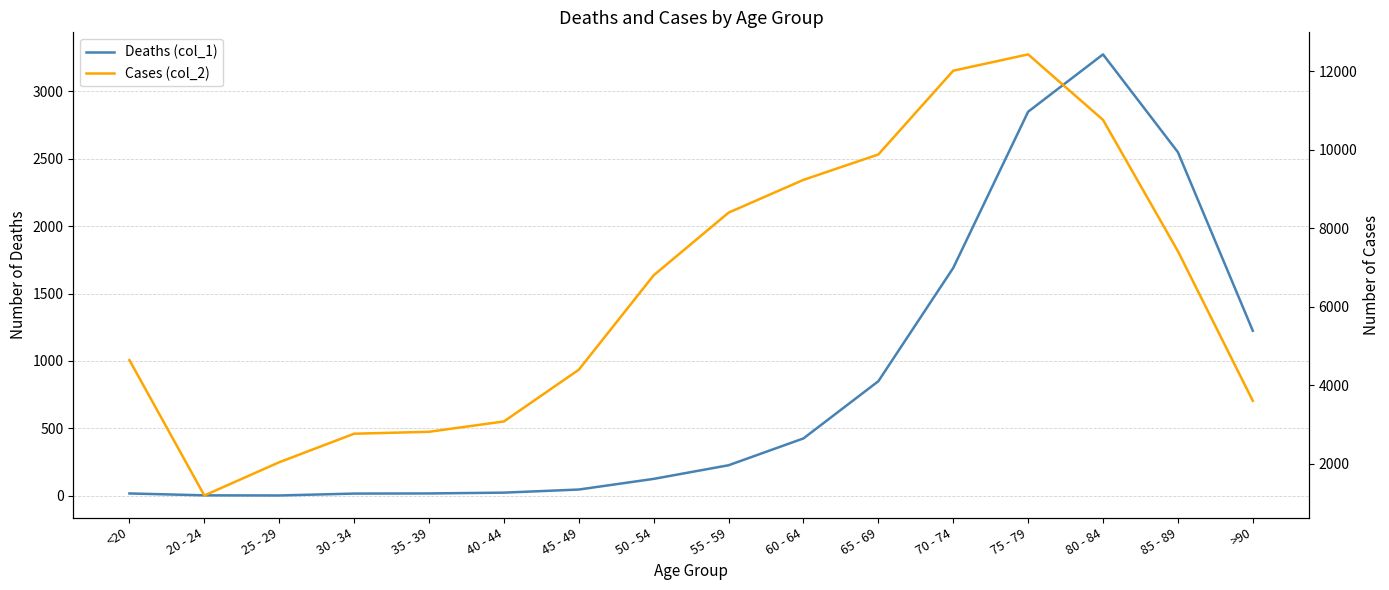

How many values in the Deaths (col_1) series exceed 227?

7